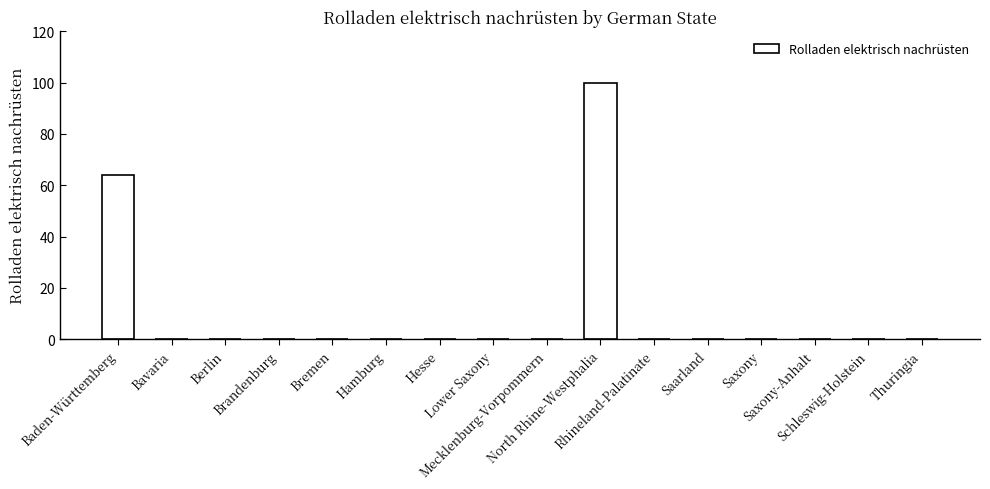

At which category does the chart reach its peak across all series?

North Rhine-Westphalia